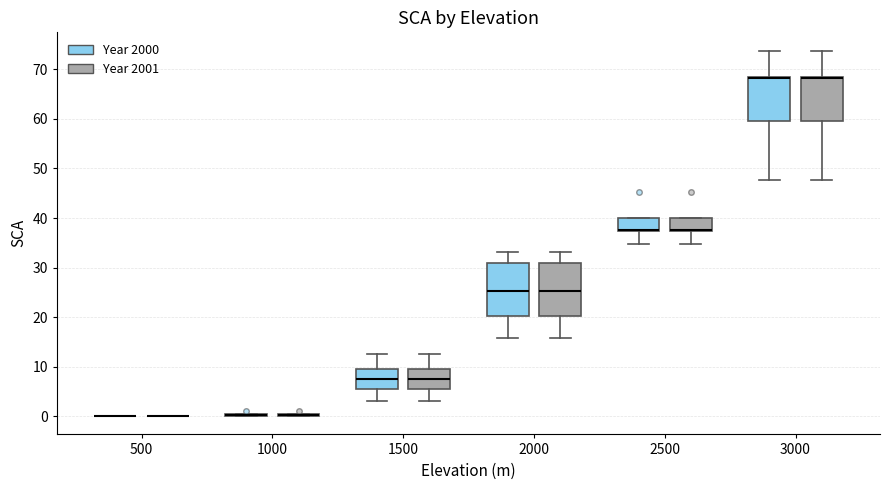

Reading left to right, read every box against the y-axis: the position of its median line, the range the box covers, and the ends of its whiskers. The values are not printed on the chart, so give them approximately, as read against the axis.

500 (Year 2000): box collapsed to a line at 0, whiskers 0 to 0
500 (Year 2001): box collapsed to a line at 0, whiskers 0 to 0
1000 (Year 2000): box collapsed to a line at 0, whiskers 0 to 0
1000 (Year 2001): box collapsed to a line at 0, whiskers 0 to 0
1500 (Year 2000): median 8, box 6 to 10, whiskers 3 to 13
1500 (Year 2001): median 8, box 6 to 10, whiskers 3 to 13
2000 (Year 2000): median 25, box 20 to 31, whiskers 16 to 33
2000 (Year 2001): median 25, box 20 to 31, whiskers 16 to 33
2500 (Year 2000): median 38 (drawn on the box's lower edge), box 37 to 40, whiskers 35 to 40
2500 (Year 2001): median 38 (drawn on the box's lower edge), box 37 to 40, whiskers 35 to 40
3000 (Year 2000): median 68 (drawn on the box's upper edge), box 60 to 69, whiskers 48 to 74
3000 (Year 2001): median 68 (drawn on the box's upper edge), box 60 to 69, whiskers 48 to 74